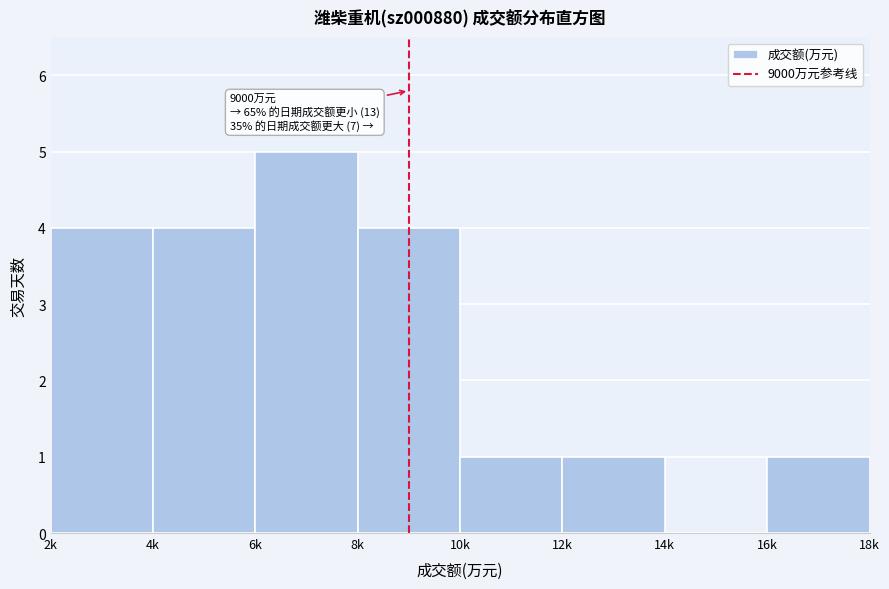

Reading right to left, list all the values displayed in this chart.

16k=1	14k=0	12k=1	10k=1	8k=4	6k=5	4k=4	2k=4